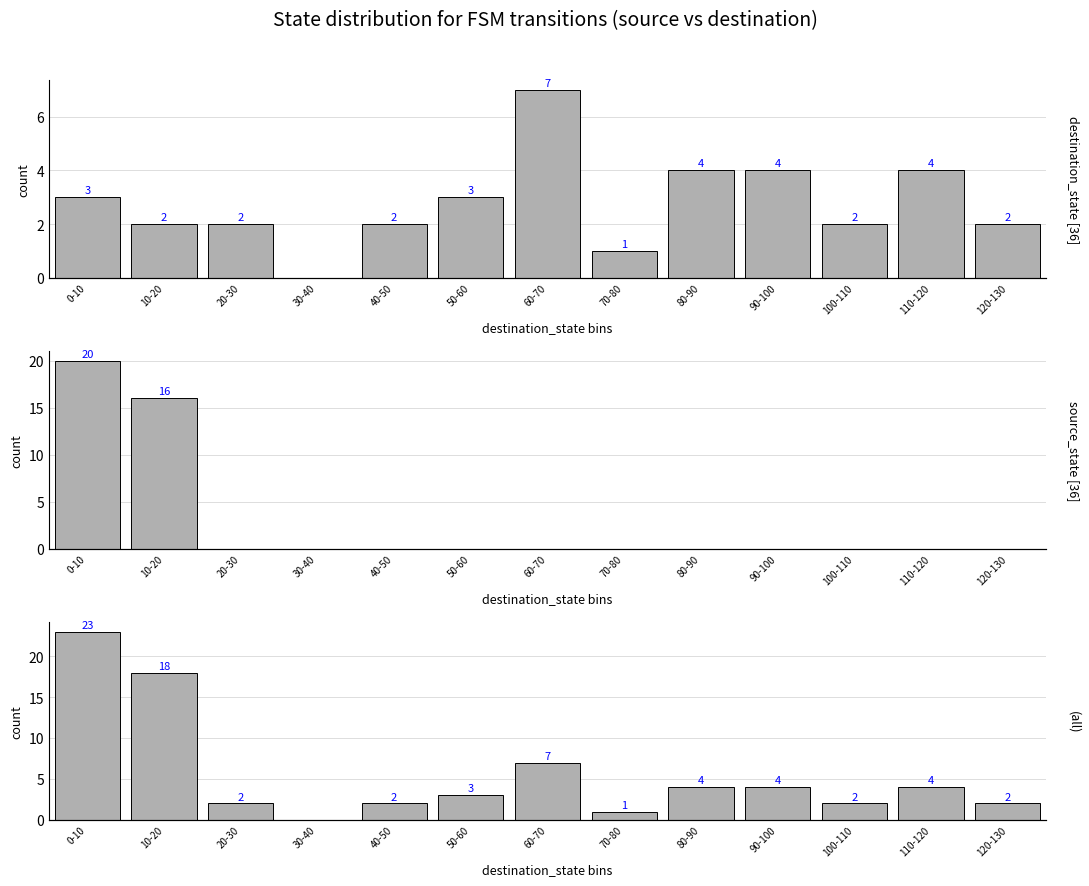

At which category is the sum across all series the highest?

0-10